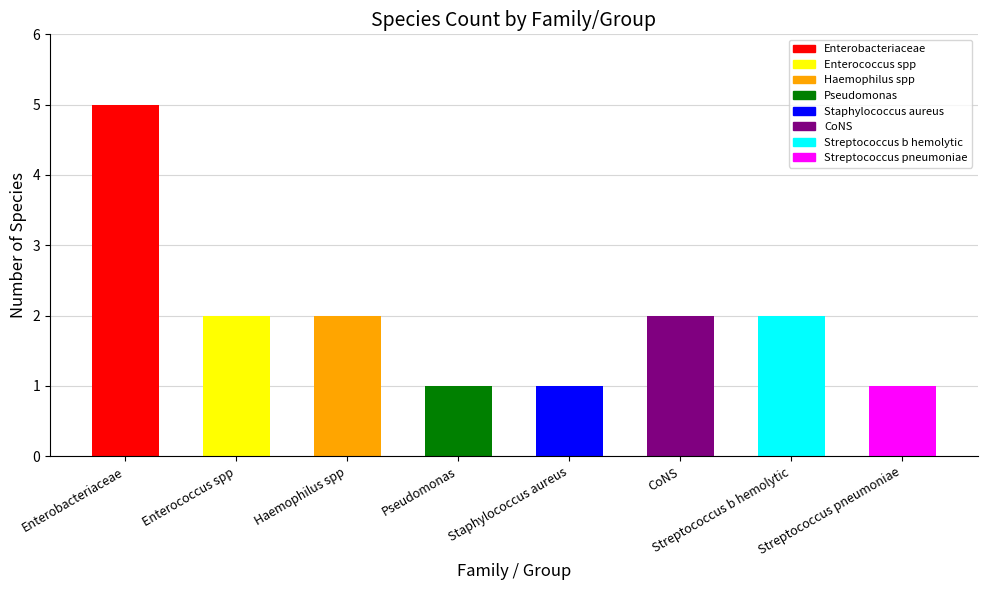

What is the value of the 7th bar from the left?

2